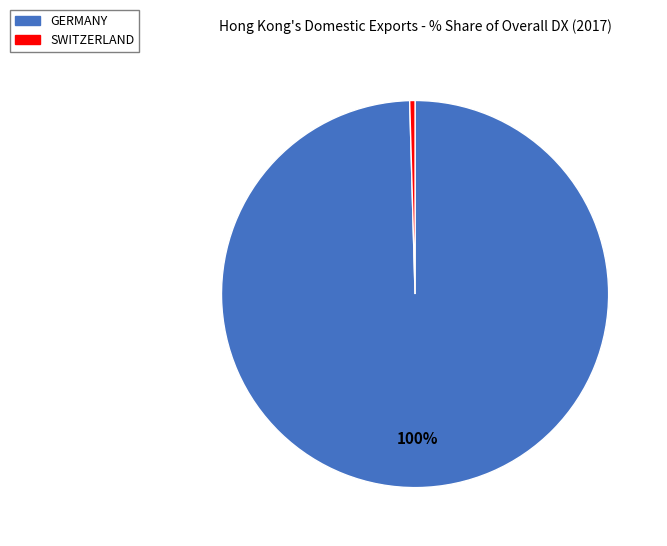

To the nearest percent, what is the average slice percentage?

50%